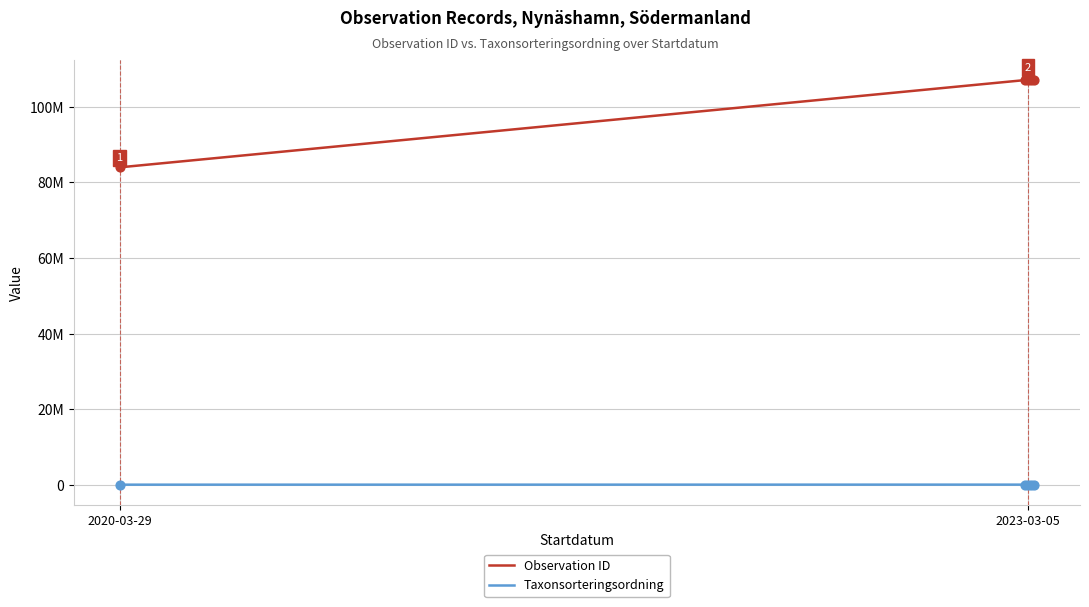

Which series contains the highest Y value?

Observation ID